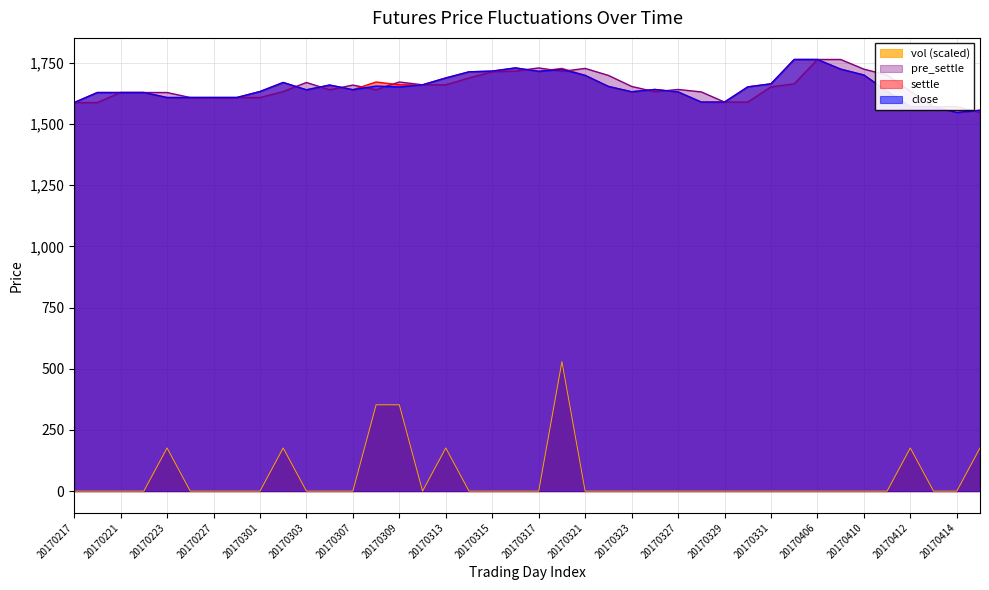

How many lines are shown in the chart?

4